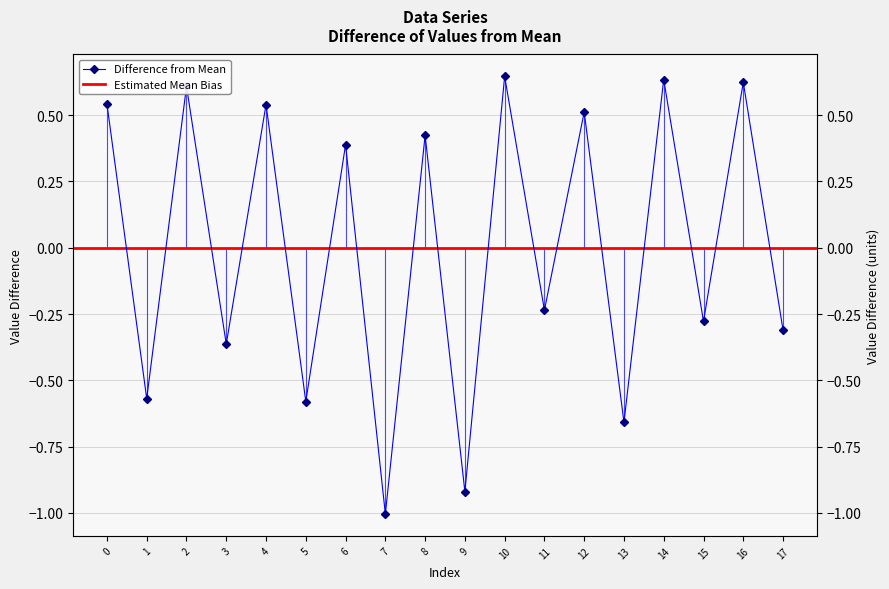

True or false: the data shows -0.4 at 11.

False